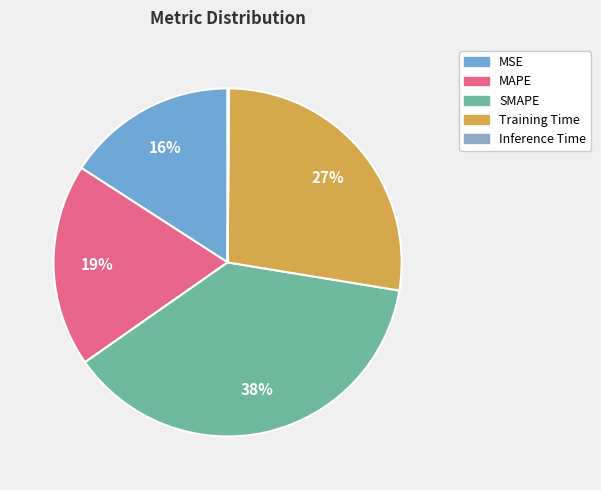

Count the number of slices in the pie.

5